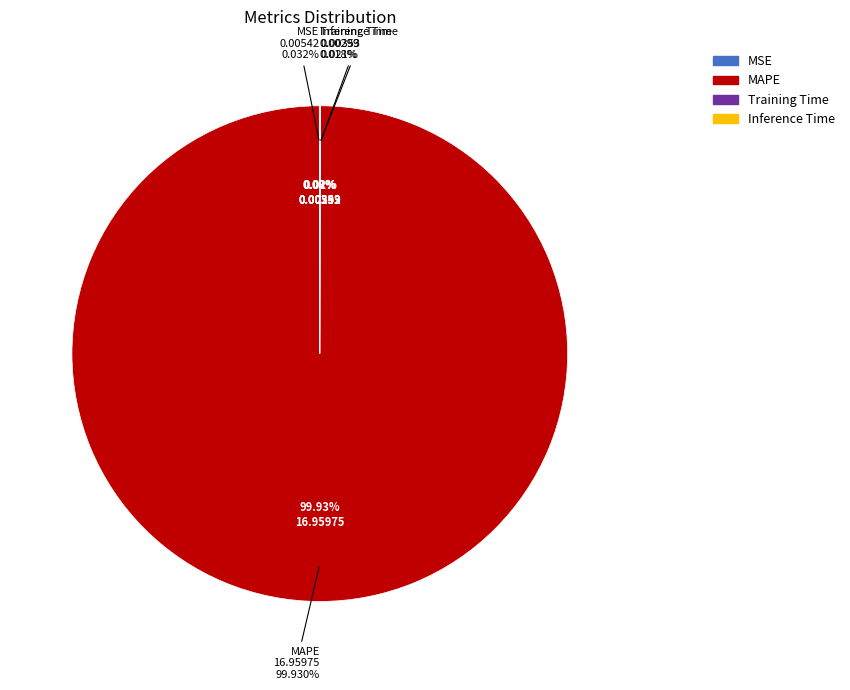

Rank the categories by value from lowest to highest.

Inference Time, Training Time, MSE, MAPE